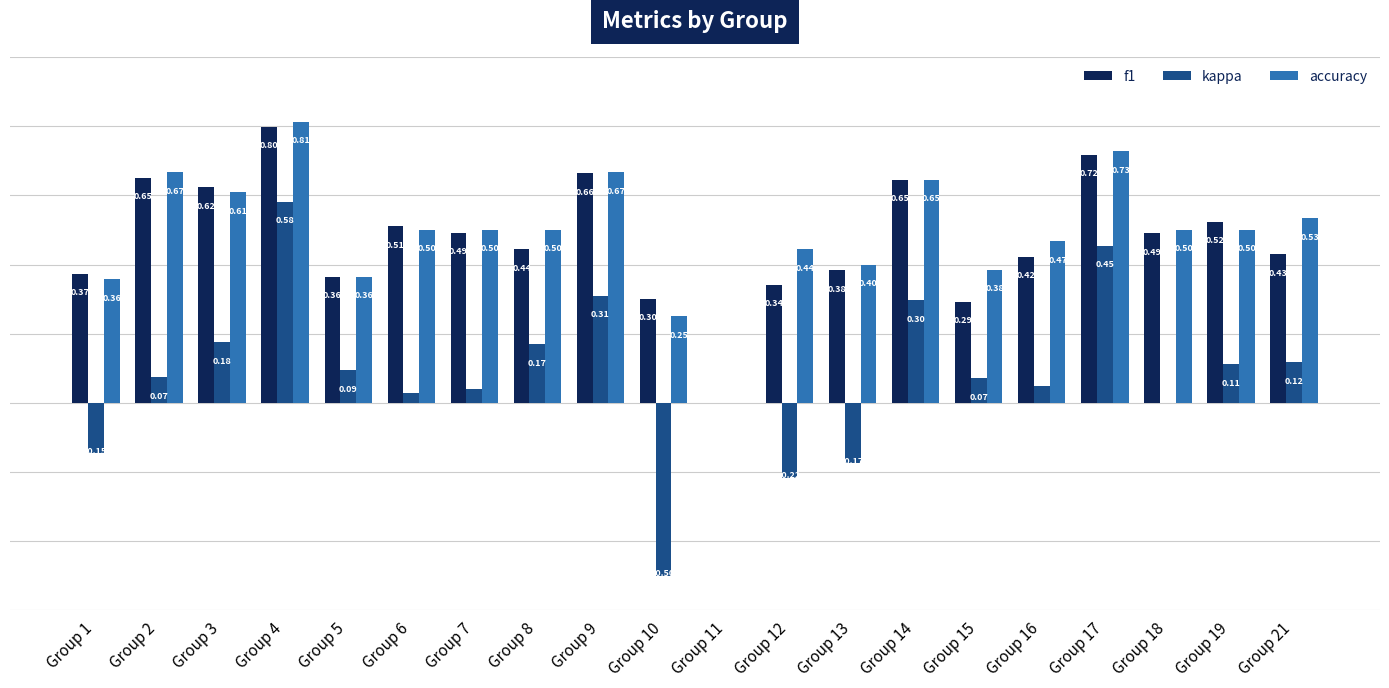

Is the value of f1 at Group 7 greater than the value of accuracy at Group 14?

No